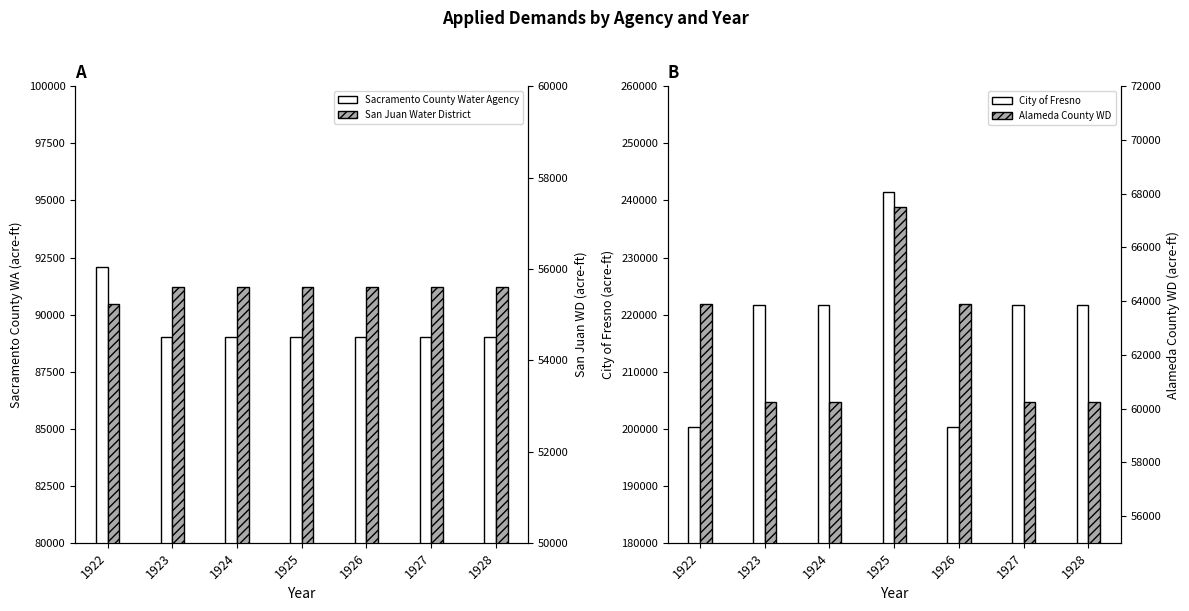

What is the highest value of the San Juan Water District series?

55602.6